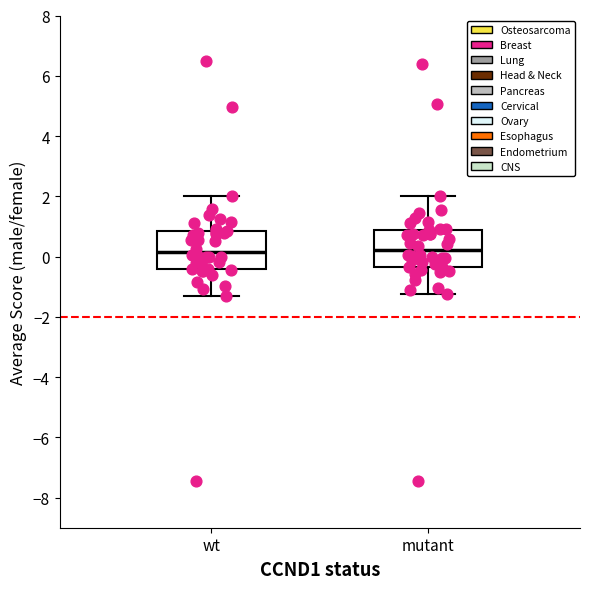

Reading left to right, read every box against the y-axis: the position of its median line, the range the box covers, and the ends of its whiskers. The values are not printed on the chart, so give them approximately, as read against the axis.

wt: median 0.2, box -0.4 to 0.8, whiskers -1.4 to 2.0
mutant: median 0.2, box -0.4 to 0.8, whiskers -1.2 to 2.0